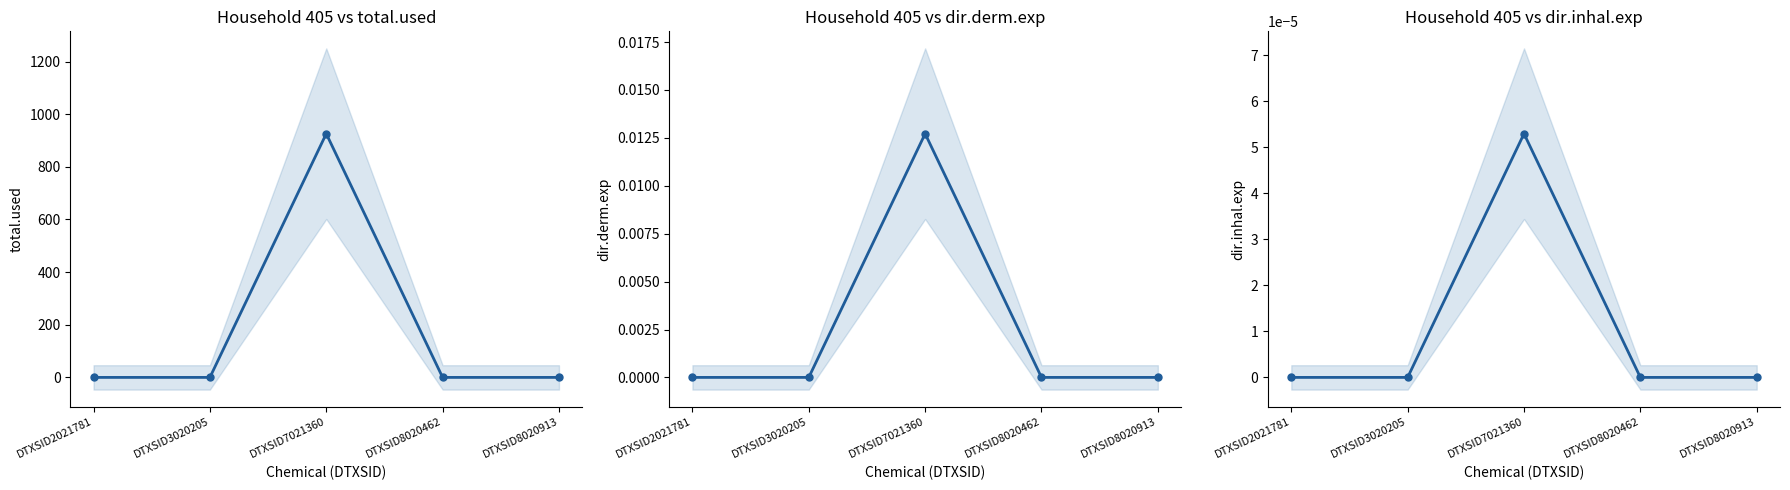

Reading left to right, list all the values displayed in this chart.

total.used: 0.0	0.0	926.0	0.0	0.0
dir.derm.exp: 0.0	0.0	0.0	0.0	0.0
dir.inhal.exp: 0.0	0.0	0.0	0.0	0.0